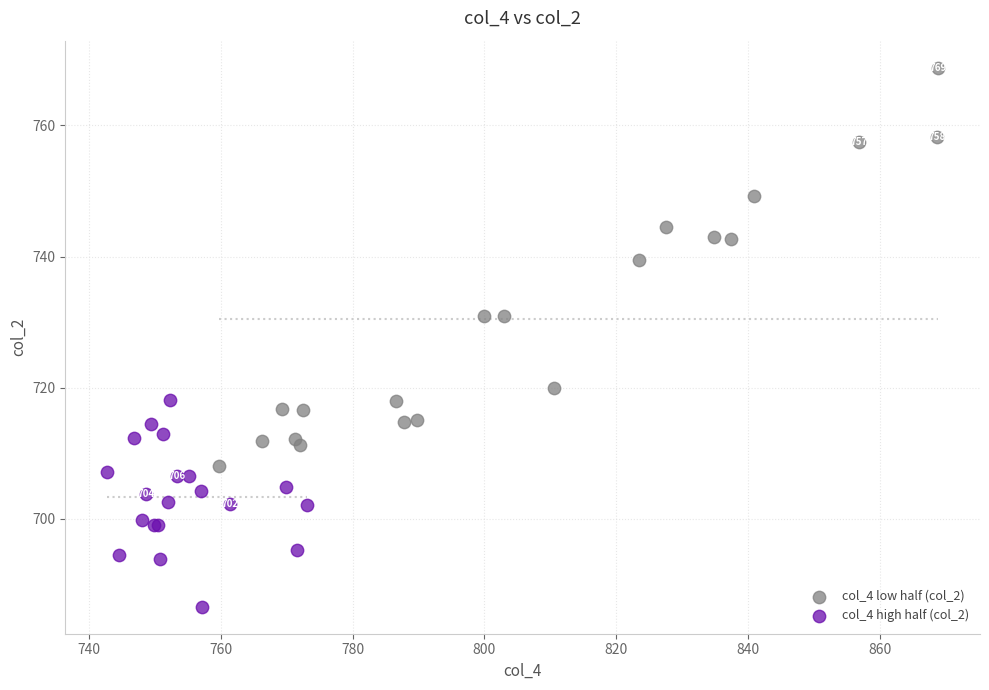

Which series reaches the minimum Y coordinate?

col_4 high half (col_2)